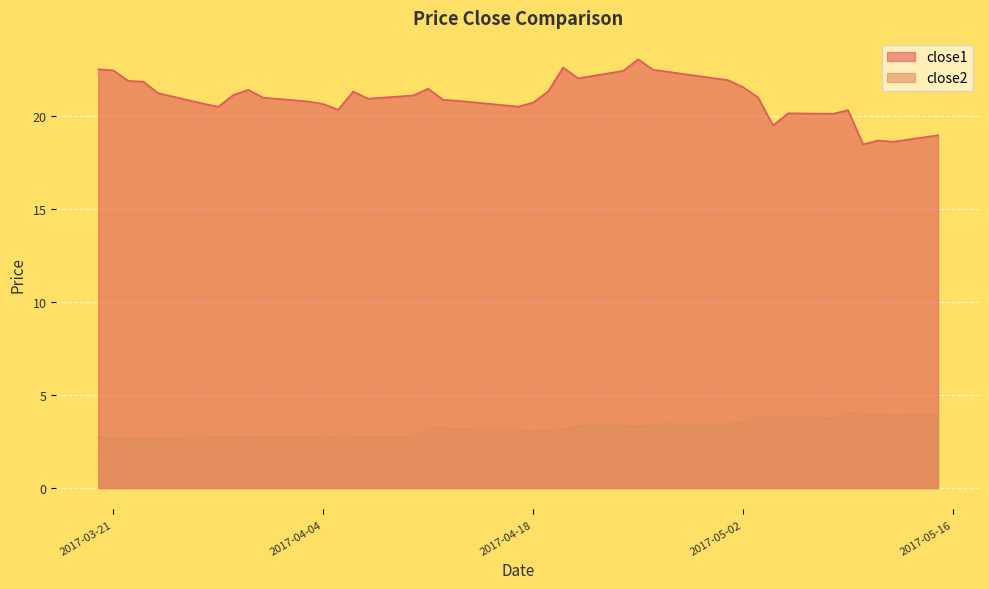

Rank the categories by close1 value from lowest to highest.

2017-05-10, 2017-05-12, 2017-05-11, 2017-05-15, 2017-05-04, 2017-05-08, 2017-05-05, 2017-05-09, 2017-04-05, 2017-03-28, 2017-04-17, 2017-04-04, 2017-03-27, 2017-04-18, 2017-04-03, 2017-04-13, 2017-04-12, 2017-04-07, 2017-03-31, 2017-05-03, 2017-04-10, 2017-03-29, 2017-03-24, 2017-04-06, 2017-04-19, 2017-03-30, 2017-04-11, 2017-05-02, 2017-03-23, 2017-03-22, 2017-05-01, 2017-04-21, 2017-04-28, 2017-04-27, 2017-04-24, 2017-03-21, 2017-04-26, 2017-03-20, 2017-04-20, 2017-04-25